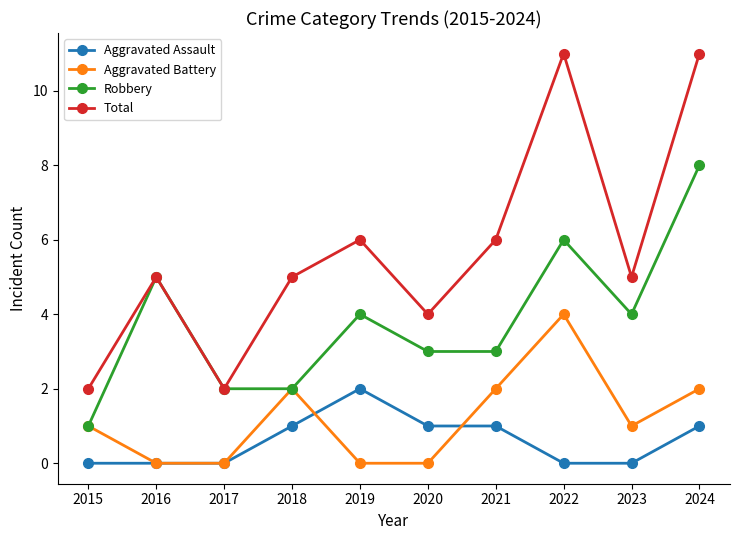

Is it true that Robbery equals 2 at 2019?

False